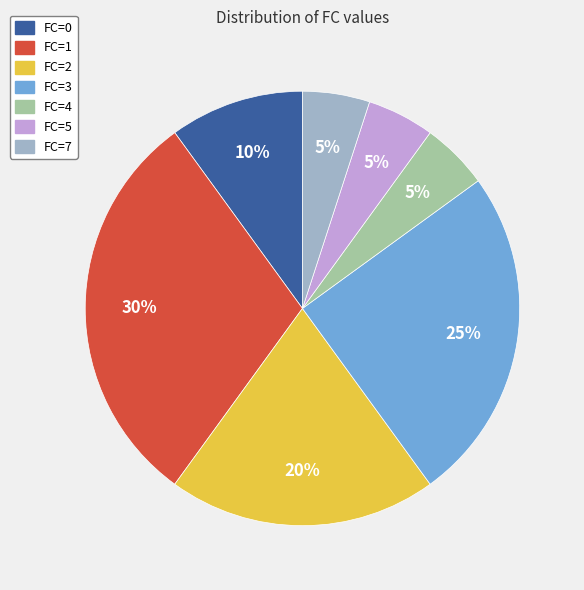

Is there a majority slice in this chart?

No